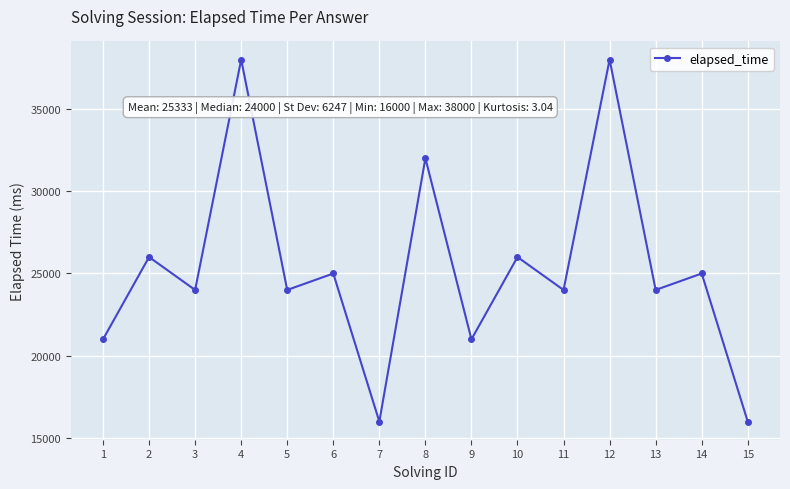

What is the minimum value shown in the chart?

16000